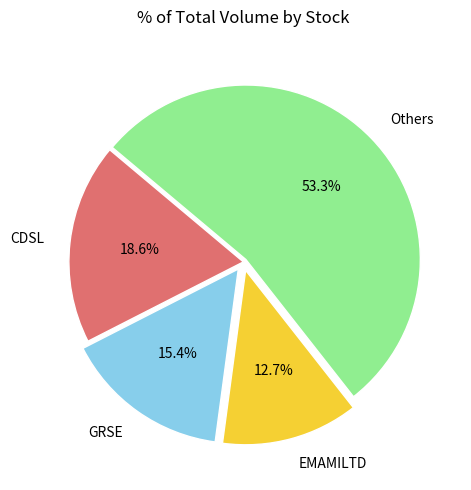

Combined, do Others and CDSL account for over 50%?

Yes